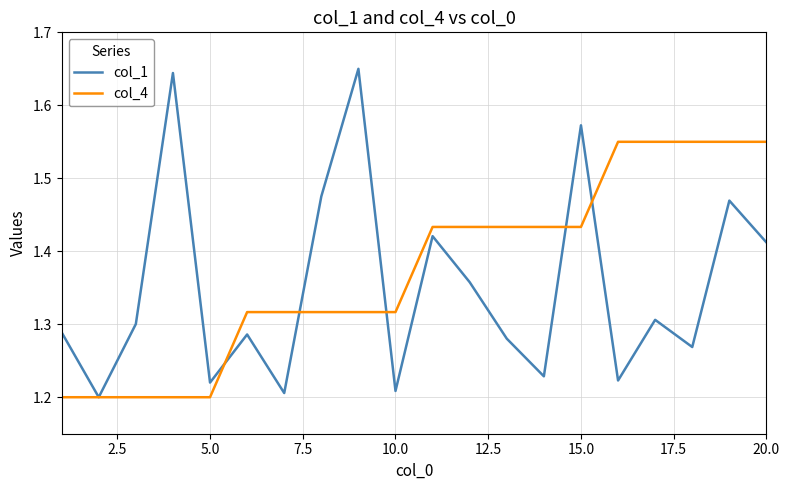

Which series has the widest spread of values?

col_1